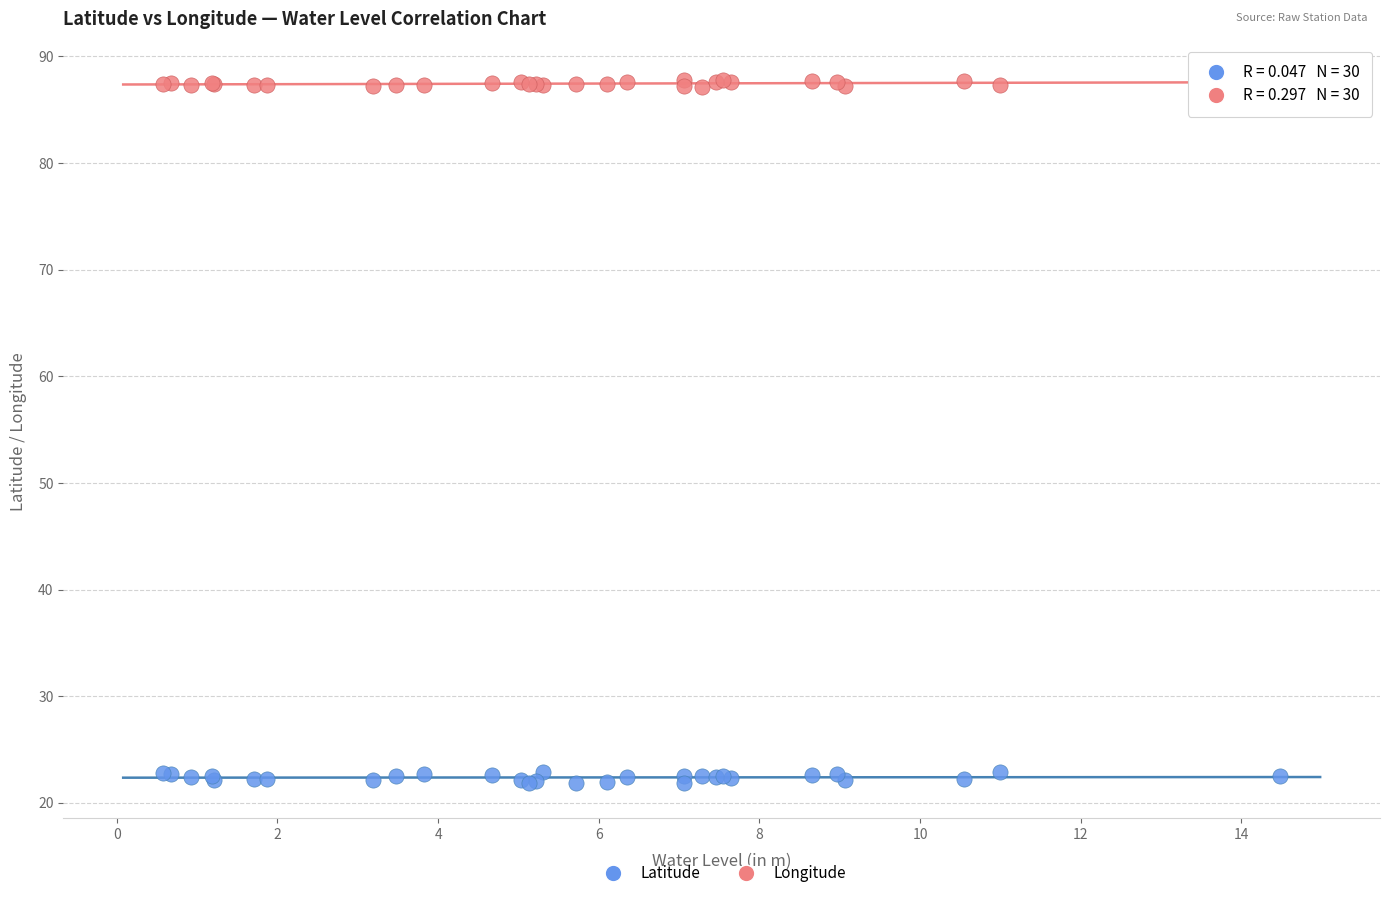

Which series contains the highest Y value?

Longitude